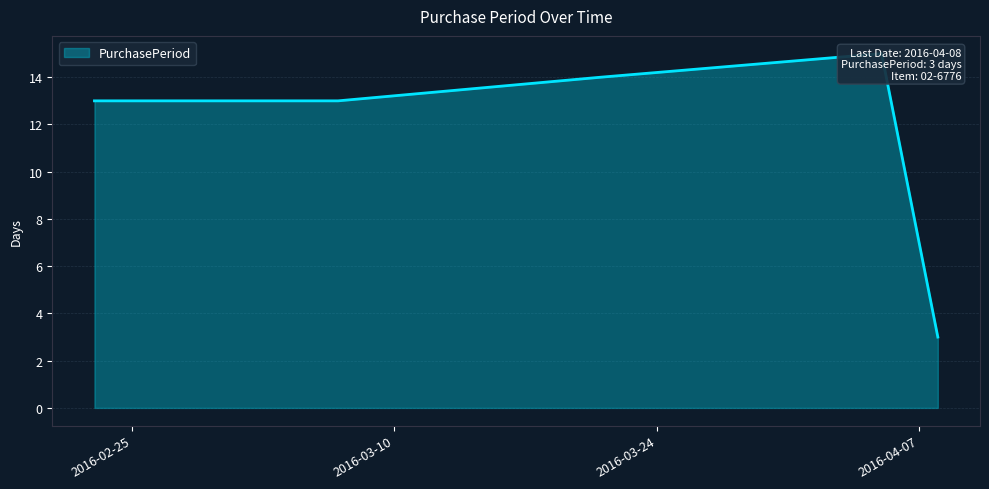

What is the maximum value shown in the chart?

15